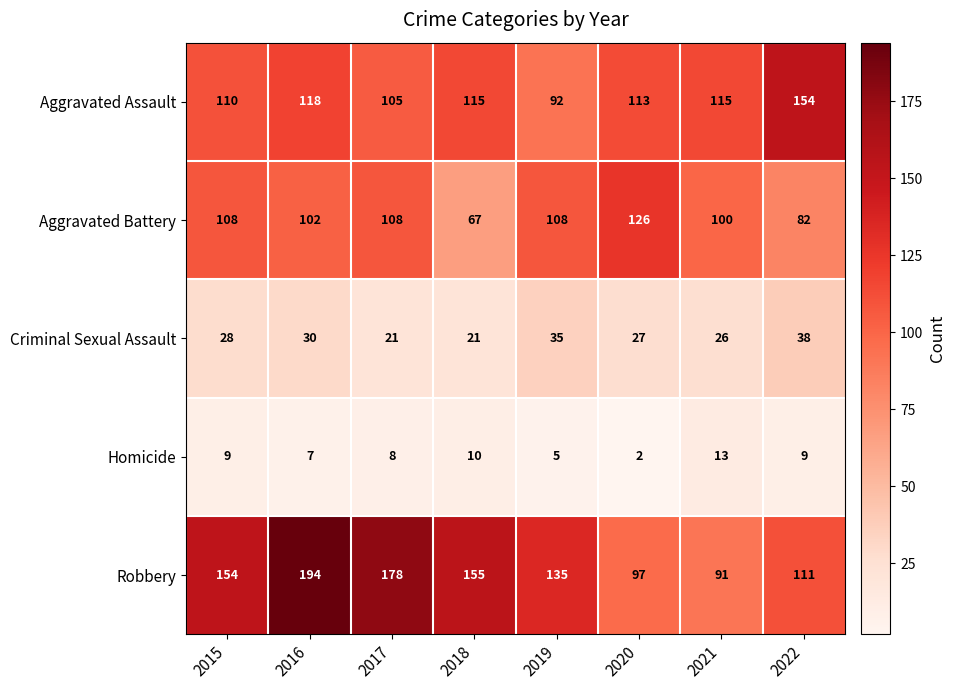

Which label corresponds to the largest value in the chart?

2016